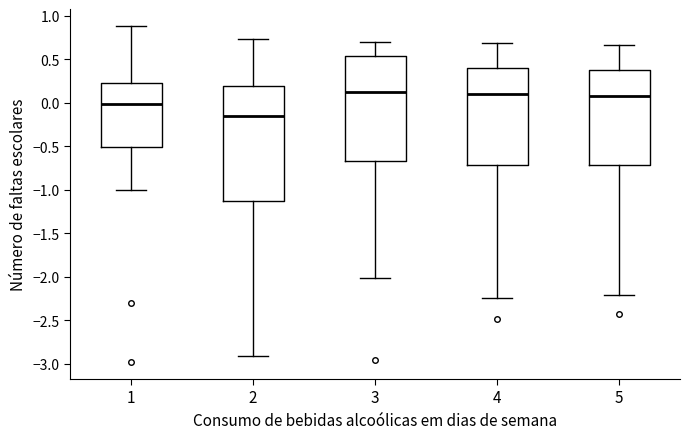

Where does the lower whisker of the box at x = 3 end on the y-axis? The values are not printed on the chart, so give them approximately, as read against the axis.

-2.00